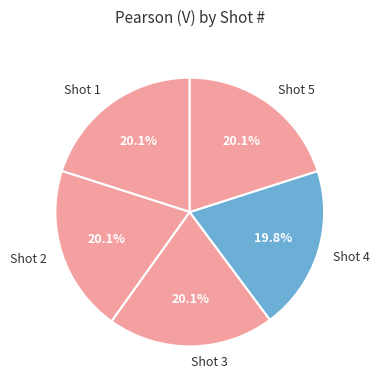

What percentage is the Shot 1 slice, to the nearest percent?

20%